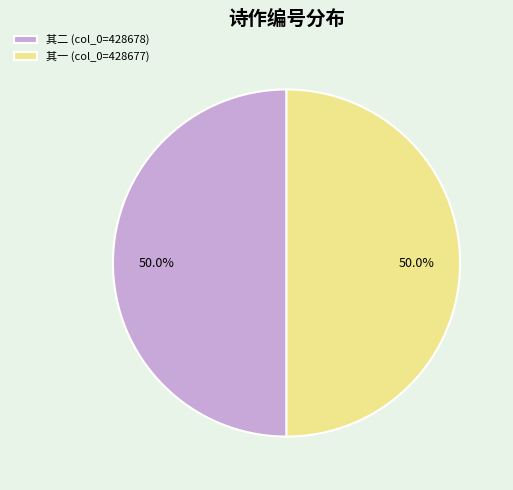

How many slices are in this pie chart?

2